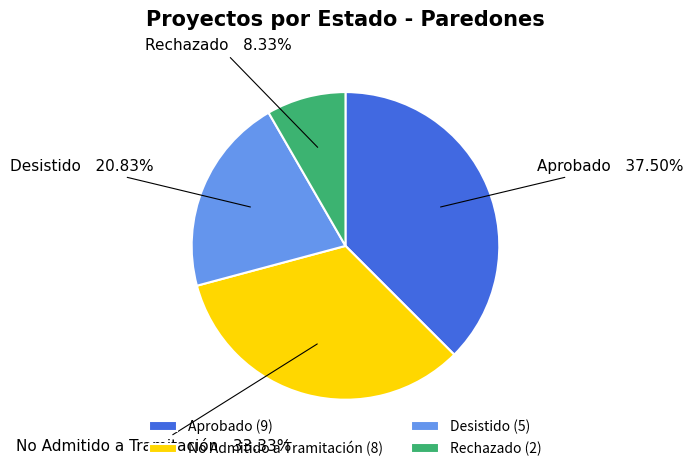

Do Aprobado and Desistido together represent more than half of the pie?

Yes